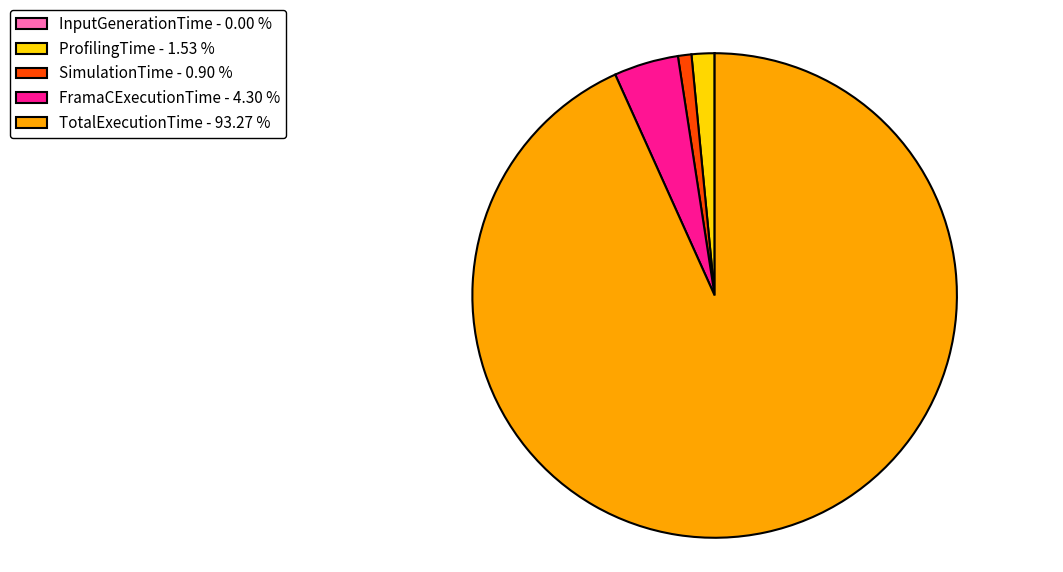

Which has a higher value, ProfilingTime - 1.53 % or SimulationTime - 0.90 %?

ProfilingTime - 1.53 %